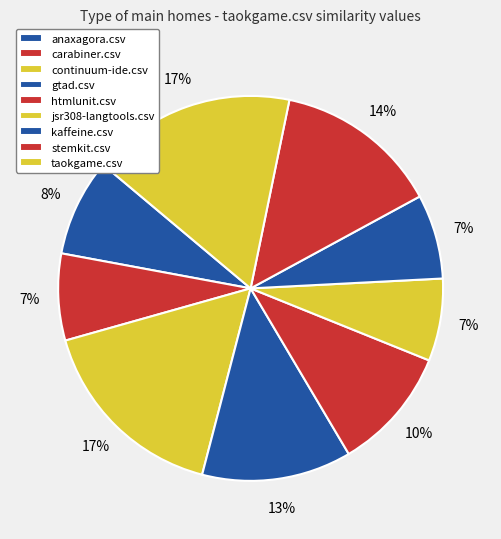

Is there a majority slice in this chart?

No